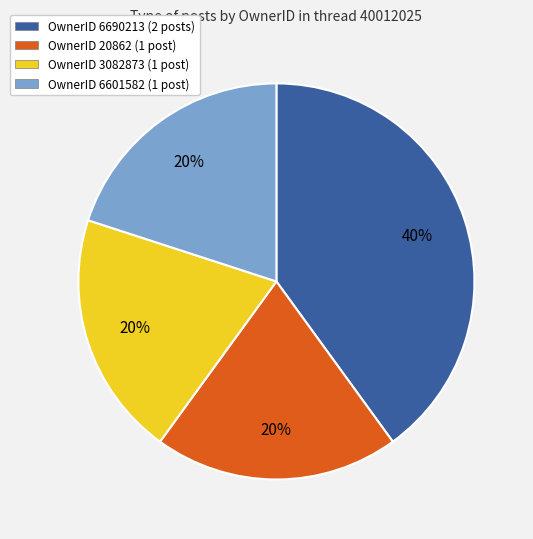

Which category has the biggest portion of the pie?

OwnerID 6690213 (2 posts)